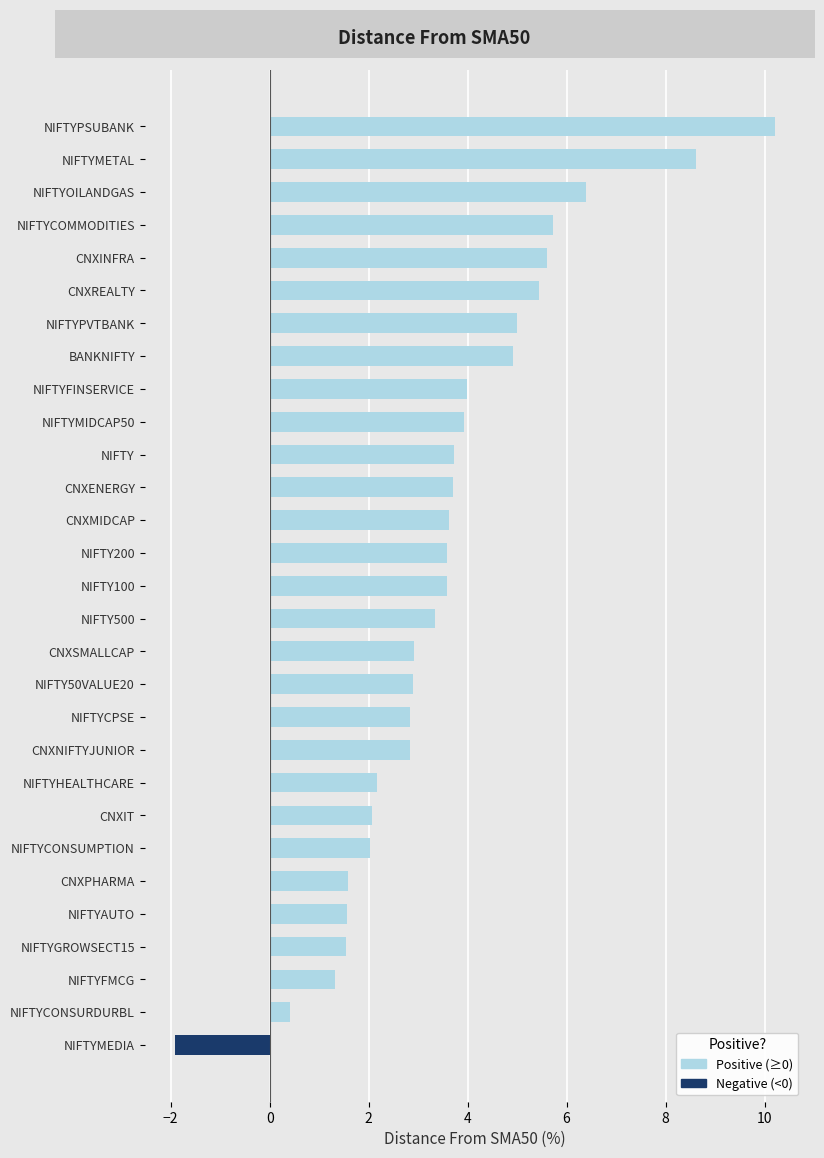

What is the sum of all values?

103.6